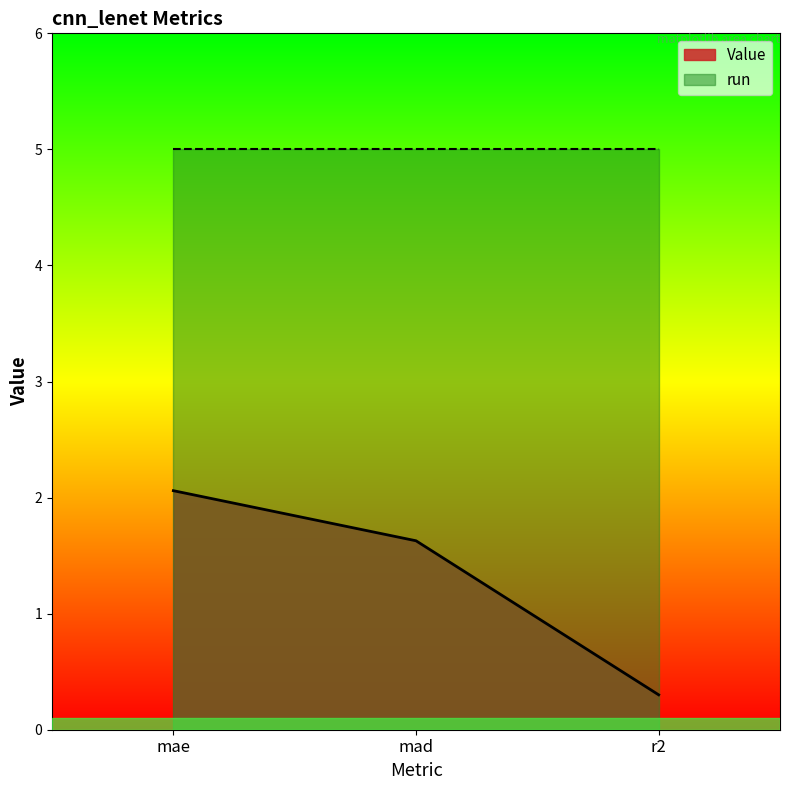

What is the approximate value at mad?

1.6